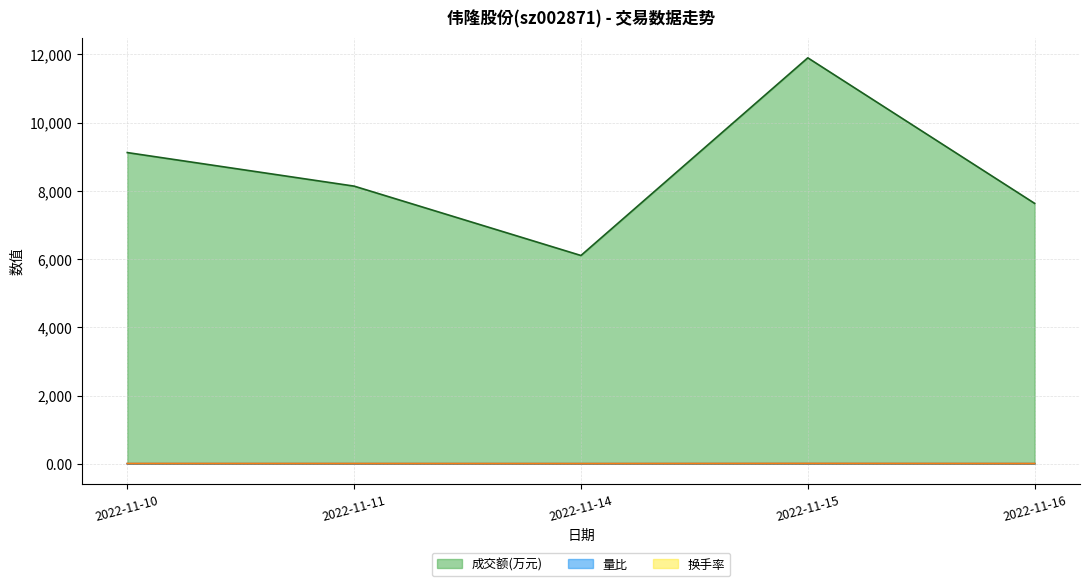

What is the smallest value displayed?

0.4